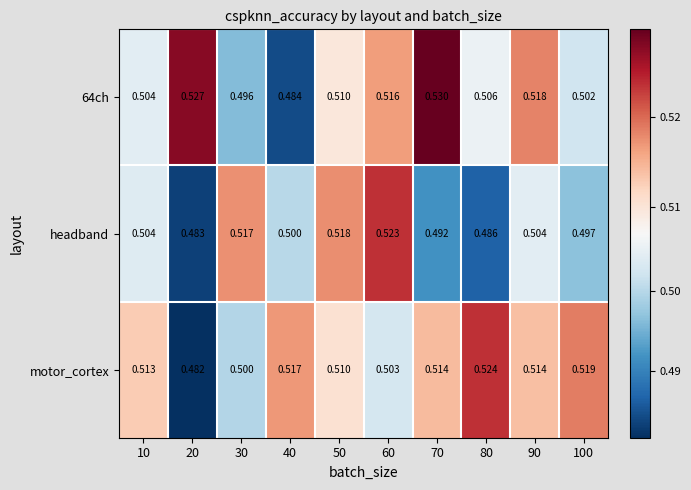

Which series changed the most between 10 and 90?

64ch